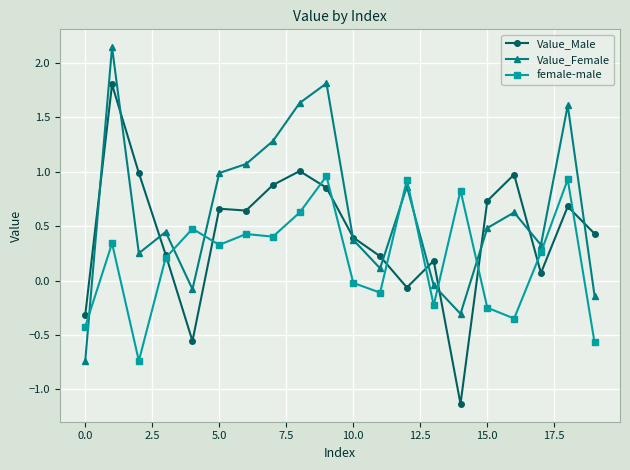

What are all the series names shown in the legend?

Value_Male, Value_Female, female-male